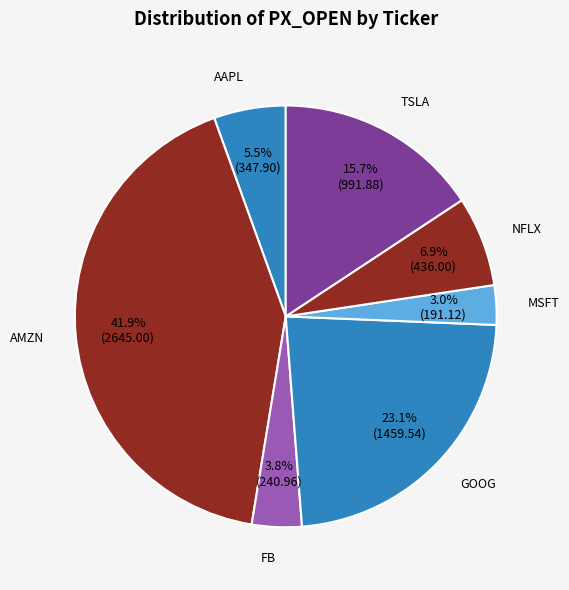

Is it true that GOOG is 23% of the pie?

True